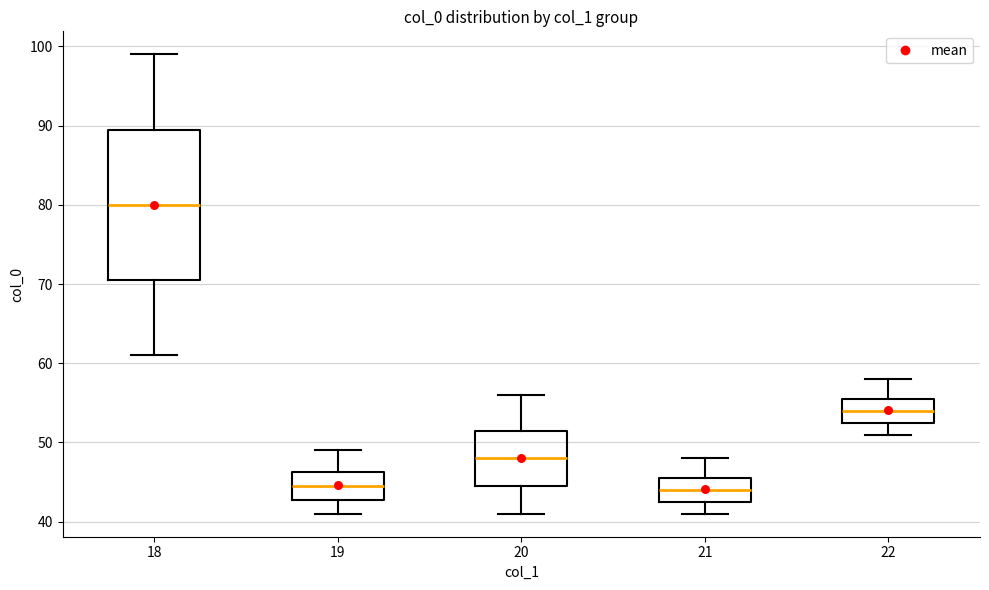

Which box is the tallest, from its lower edge to its upper edge?

18